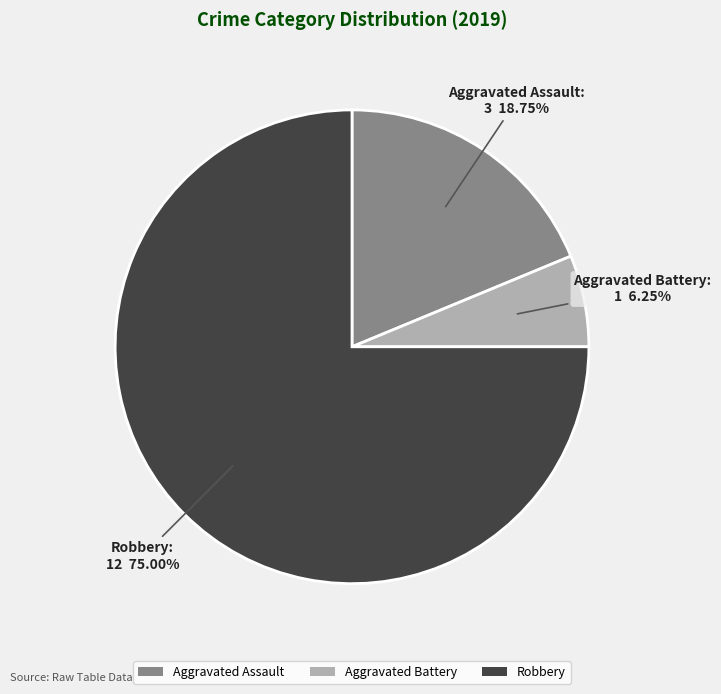

Rank the categories by value from highest to lowest.

Robbery, Aggravated Assault, Aggravated Battery